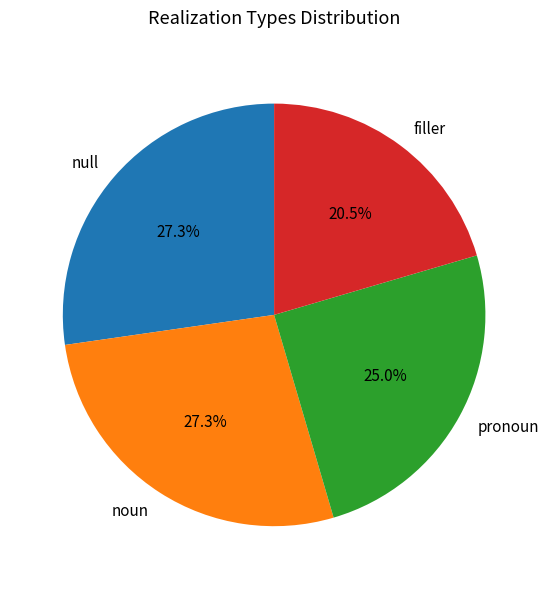

The noun slice represents 27% of the pie. True or false?

True